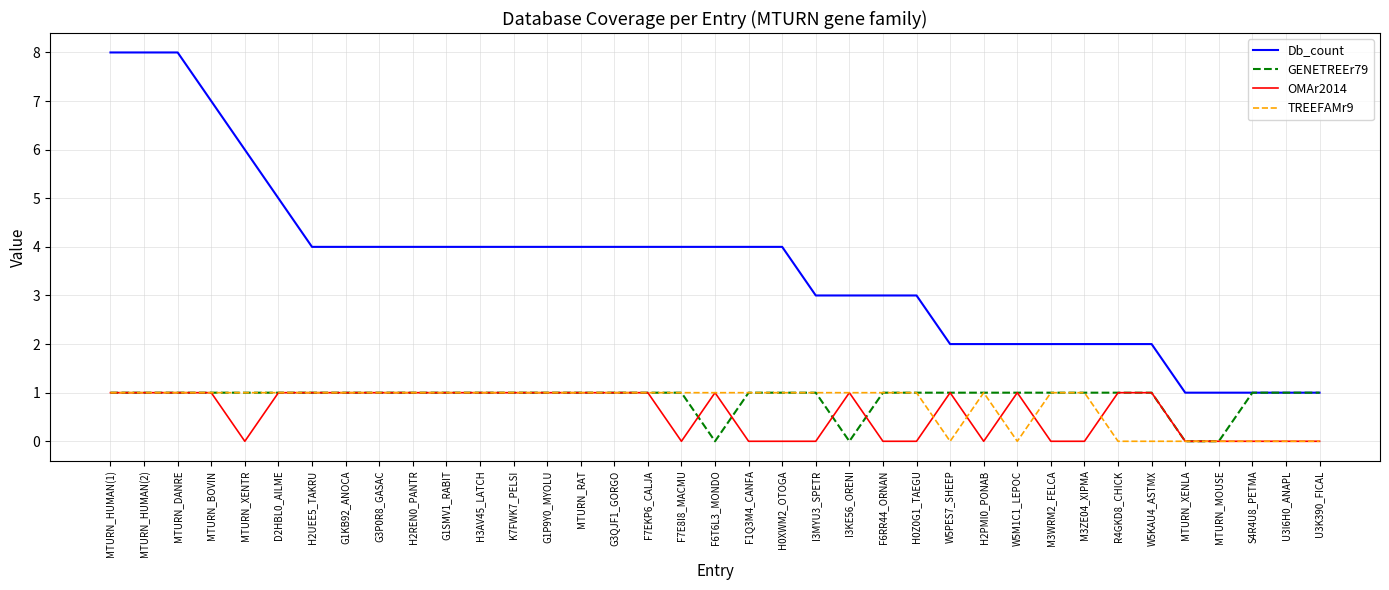

What is the maximum value shown in the chart?

8